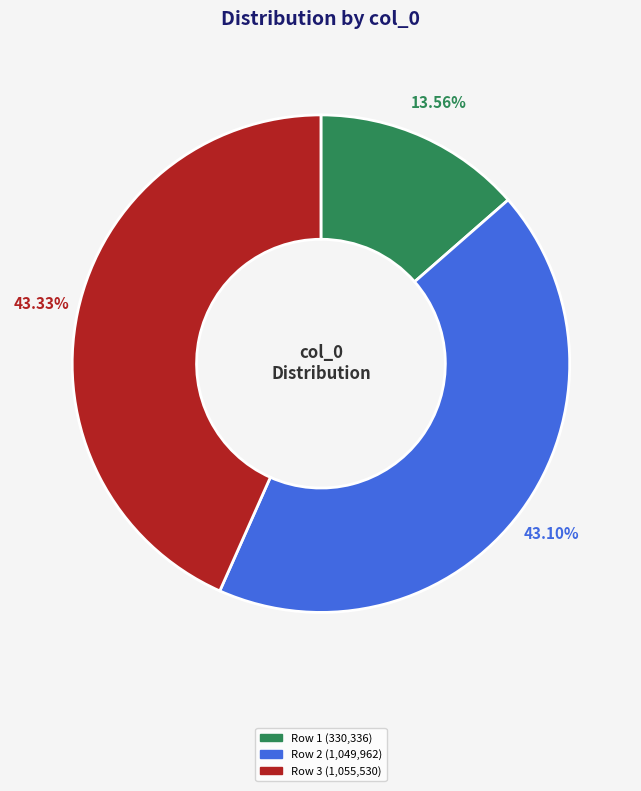

To the nearest percent, what is the difference between the largest and smallest slice percentages?

30%